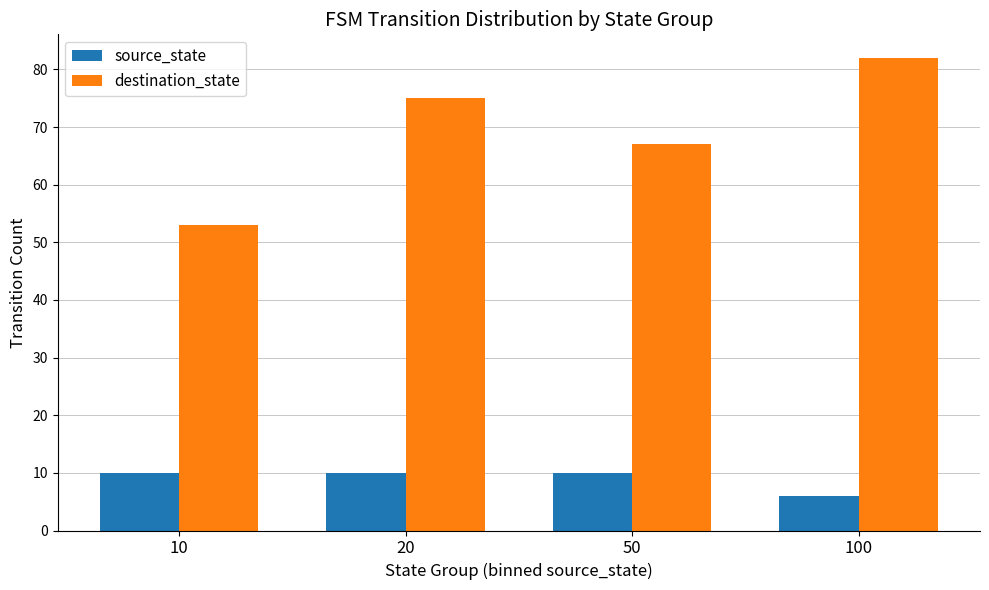

Which series has the largest total across all categories?

destination_state